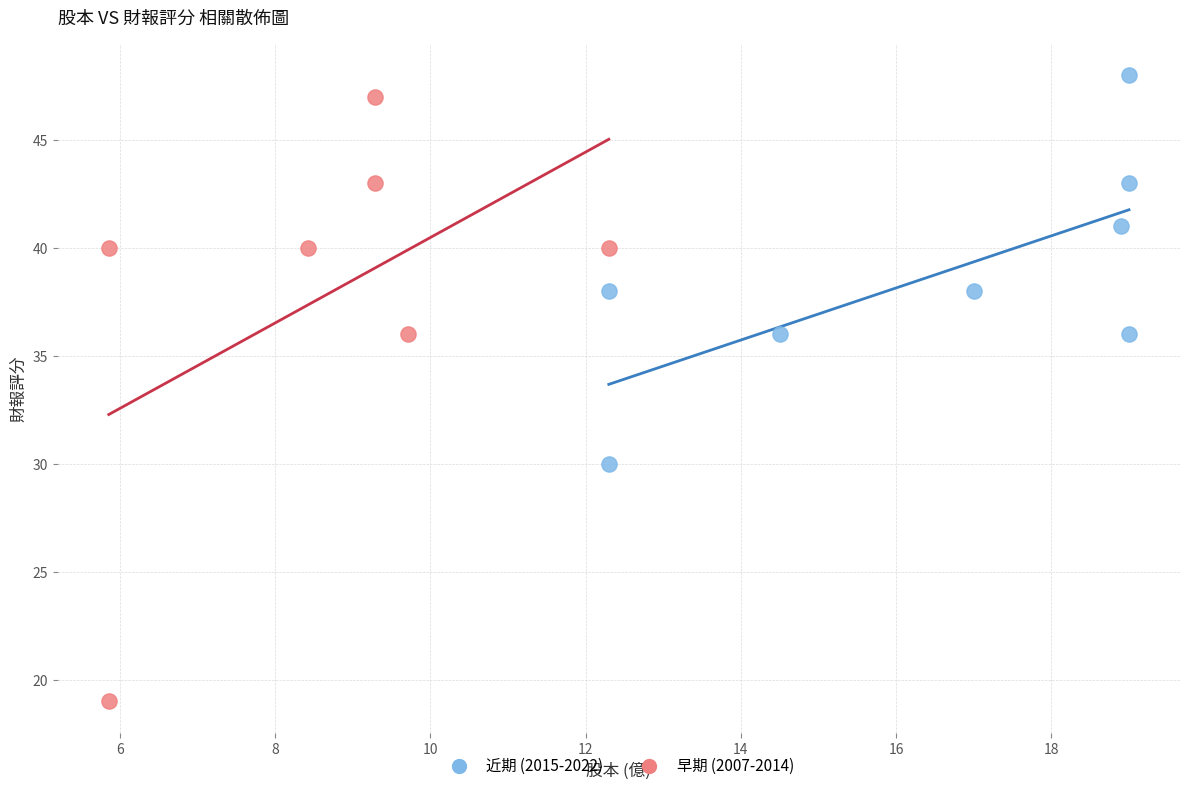

Which series has the largest Y range (max minus min)?

早期 (2007-2014)